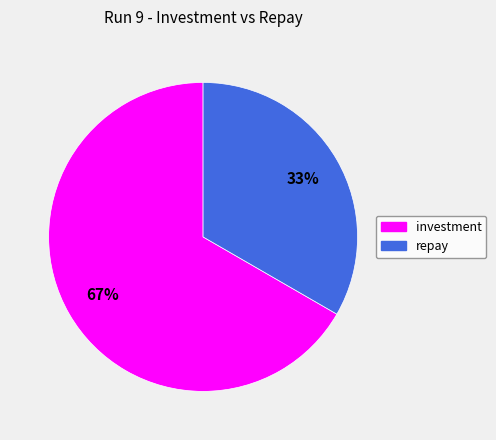

Combined, do investment and repay account for over 50%?

Yes